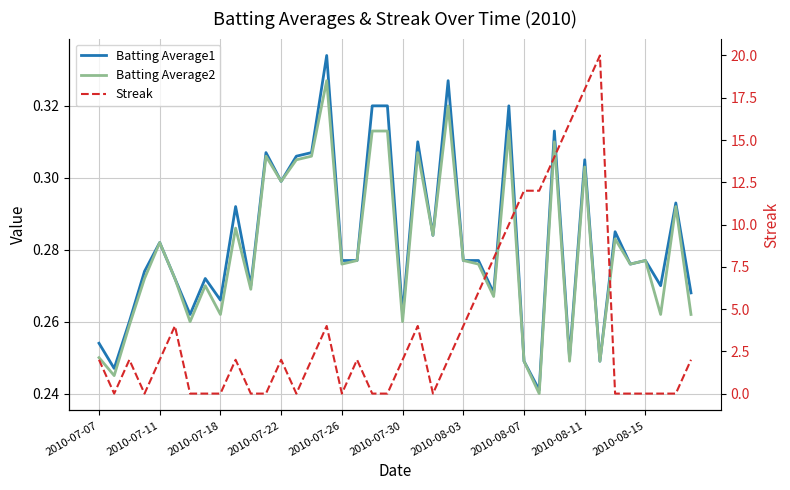

True or false: Batting Average2 and Batting Average1 intersect in this chart.

False